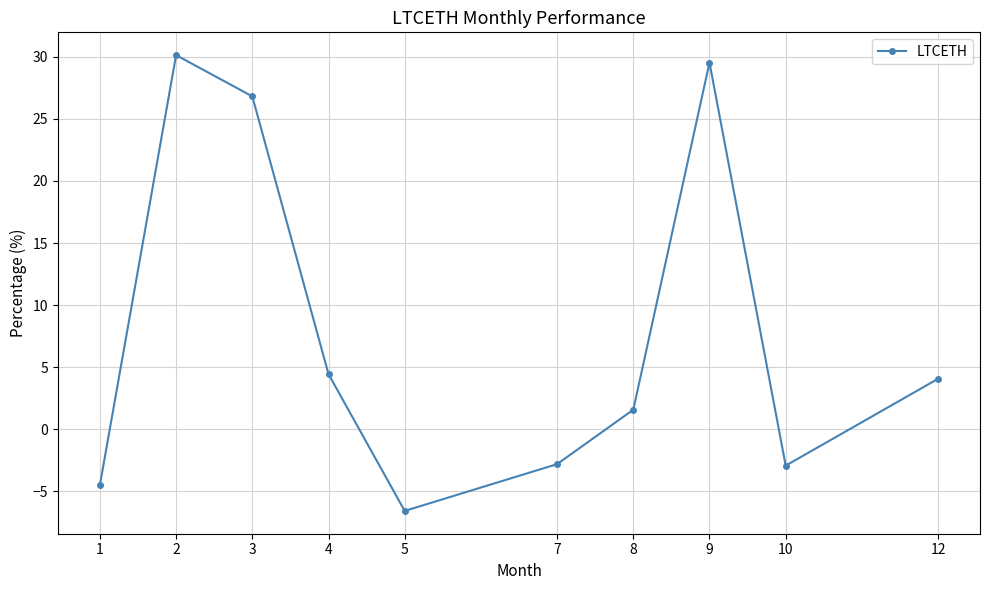

What is the difference between the values at 12 and 2?

26.1